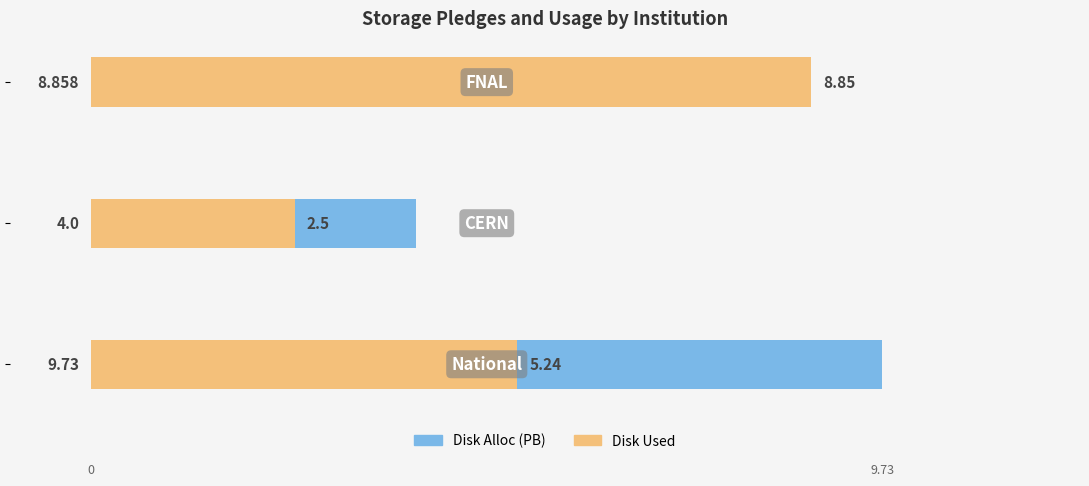

Reading left to right, extract all data points from this chart.

Disk Alloc (PB): 9.7	4.0	8.9
Disk Used: 5.2	2.5	8.8